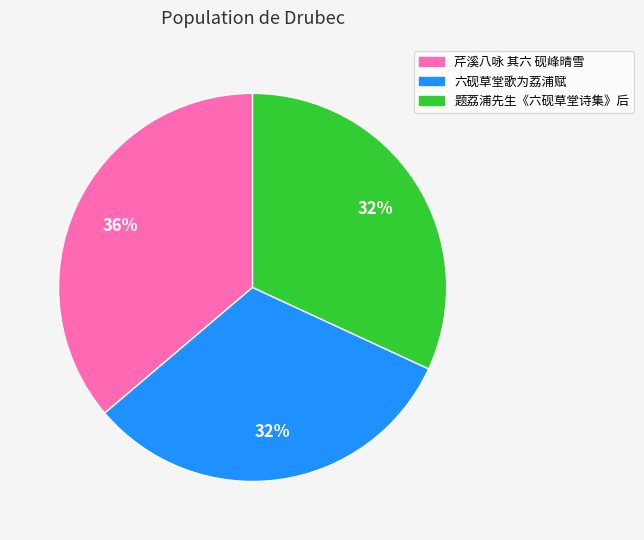

How many segments does this pie chart have?

3